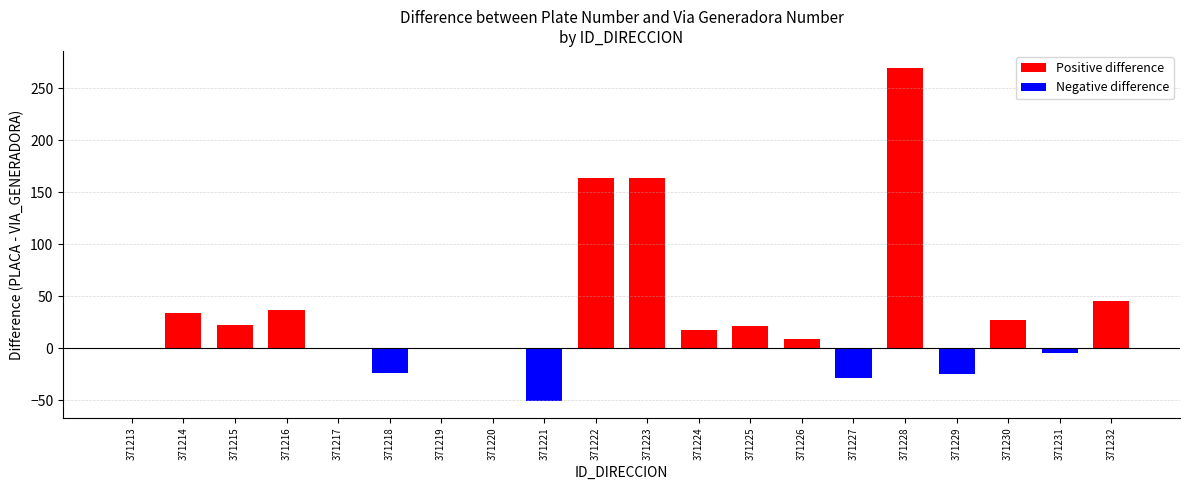

Count the number of data series in this chart.

1